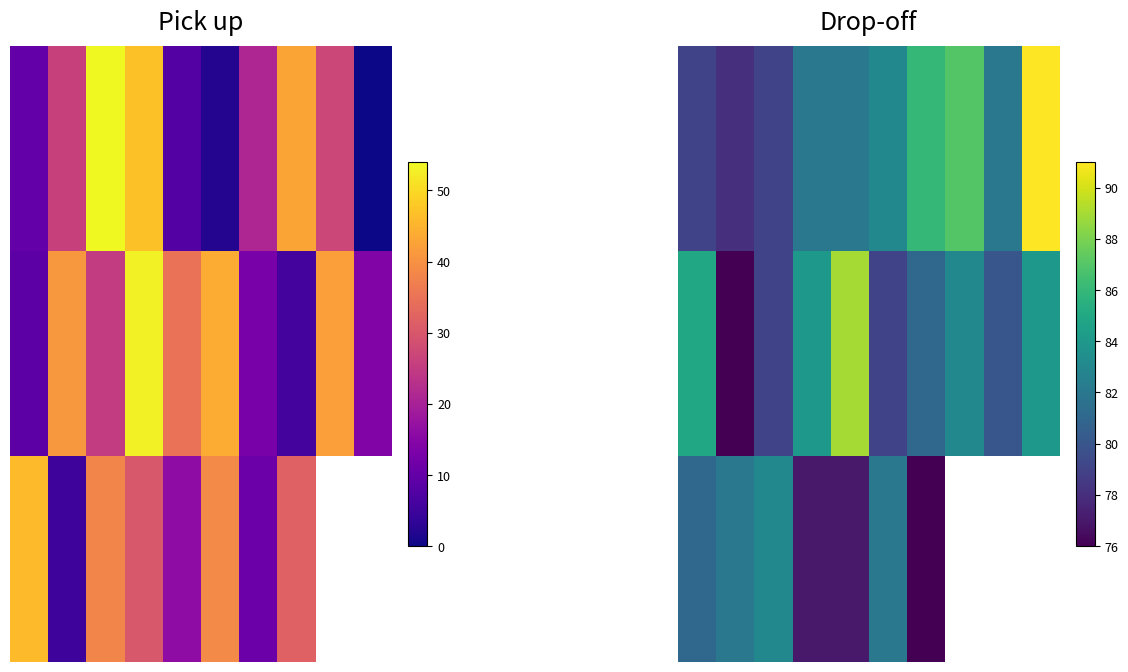

How many values in the 1.0 series exceed 83?

4